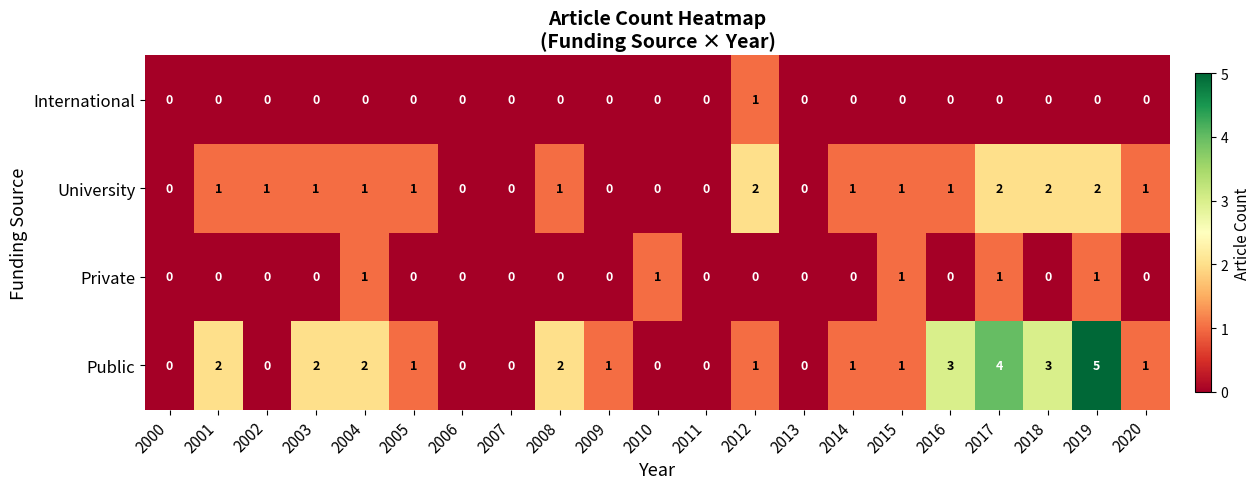

Where does the Public series first go above 1?

2001